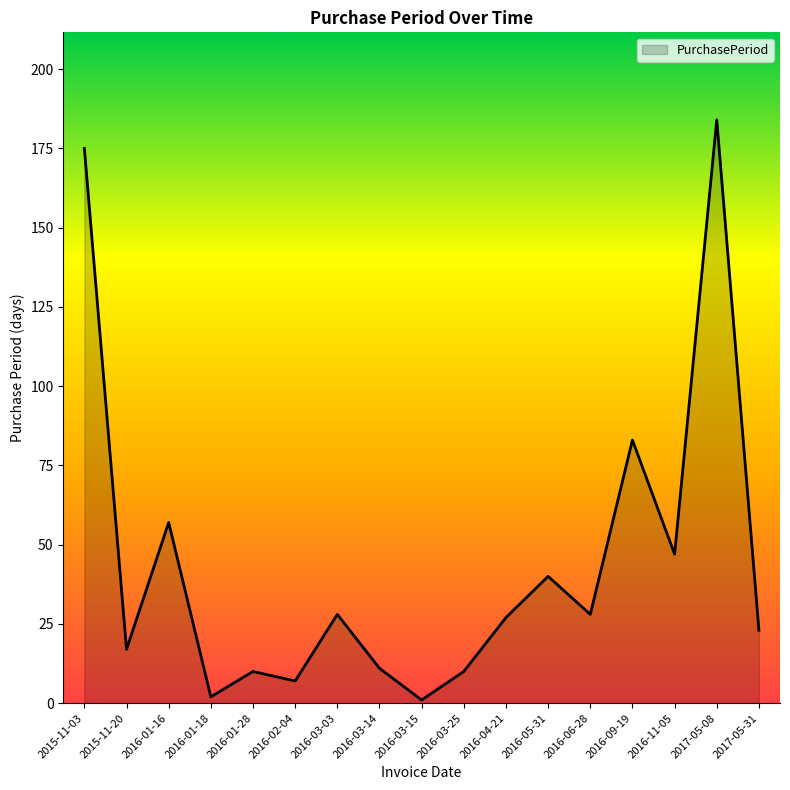

Reading left to right, extract all data points from this chart.

175	17	57	2	10	7	28	11	1	10	27	40	28	83	47	184	23